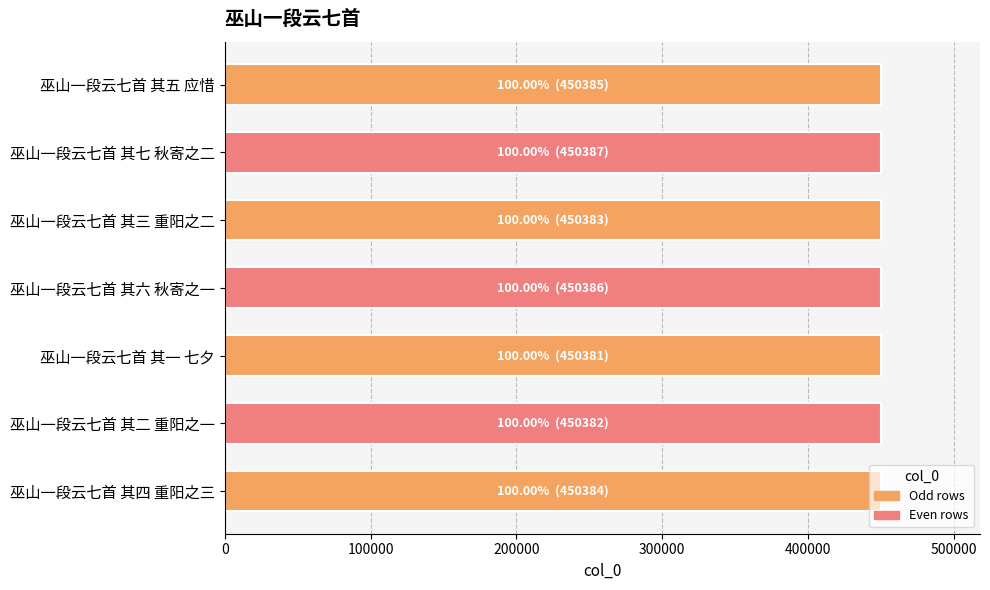

The chart shows a value of 700061 at 巫山一段云七首 其七 秋寄之二. True or false?

False